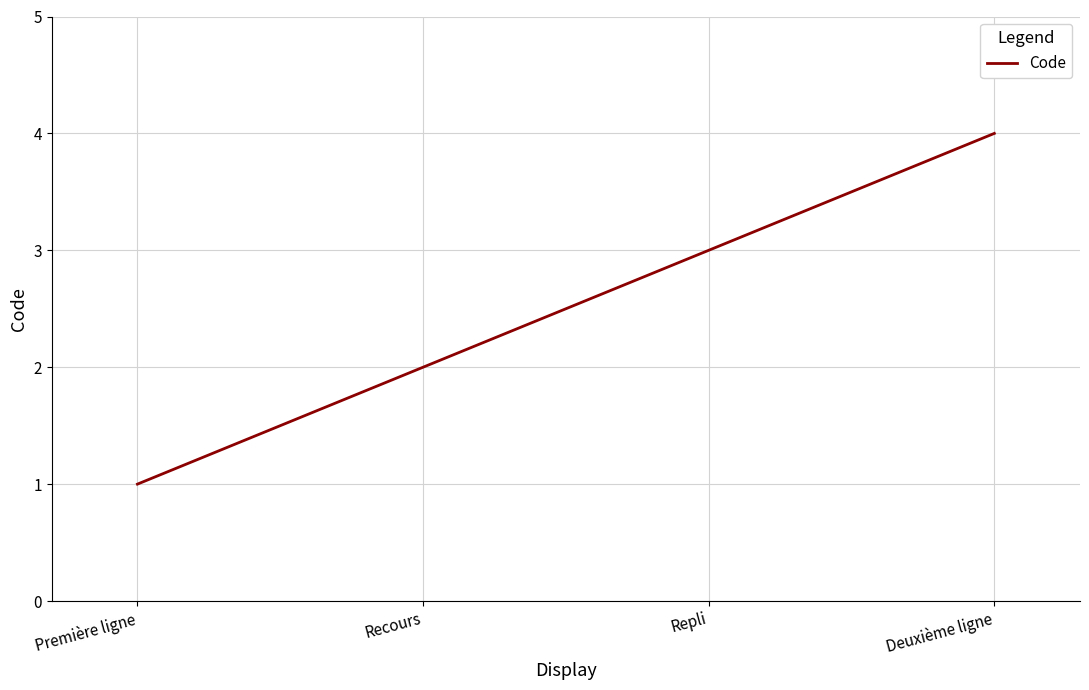

How many lines are shown in the chart?

1